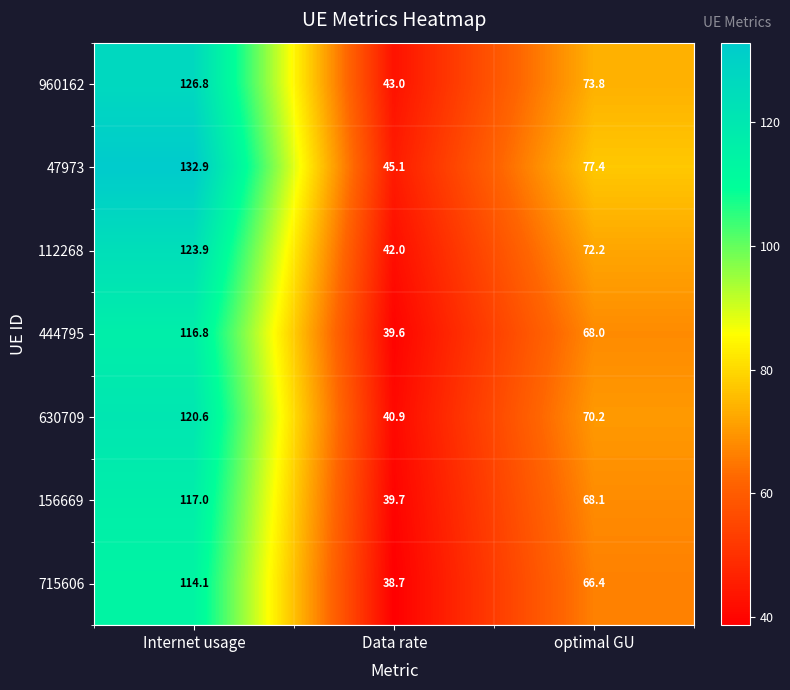

At which label does 112268 first exceed 72?

Internet usage